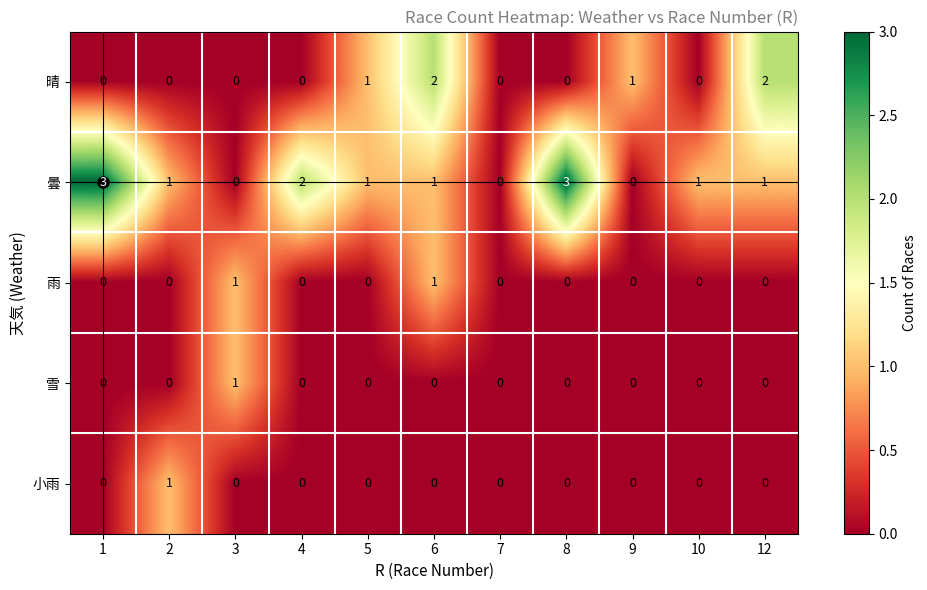

What is the sum of the 曇 values at 6 and 1?

4